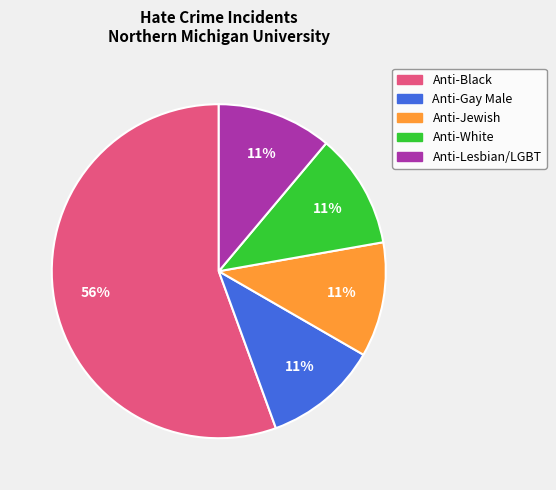

To the nearest percent, what is the average slice percentage?

20%